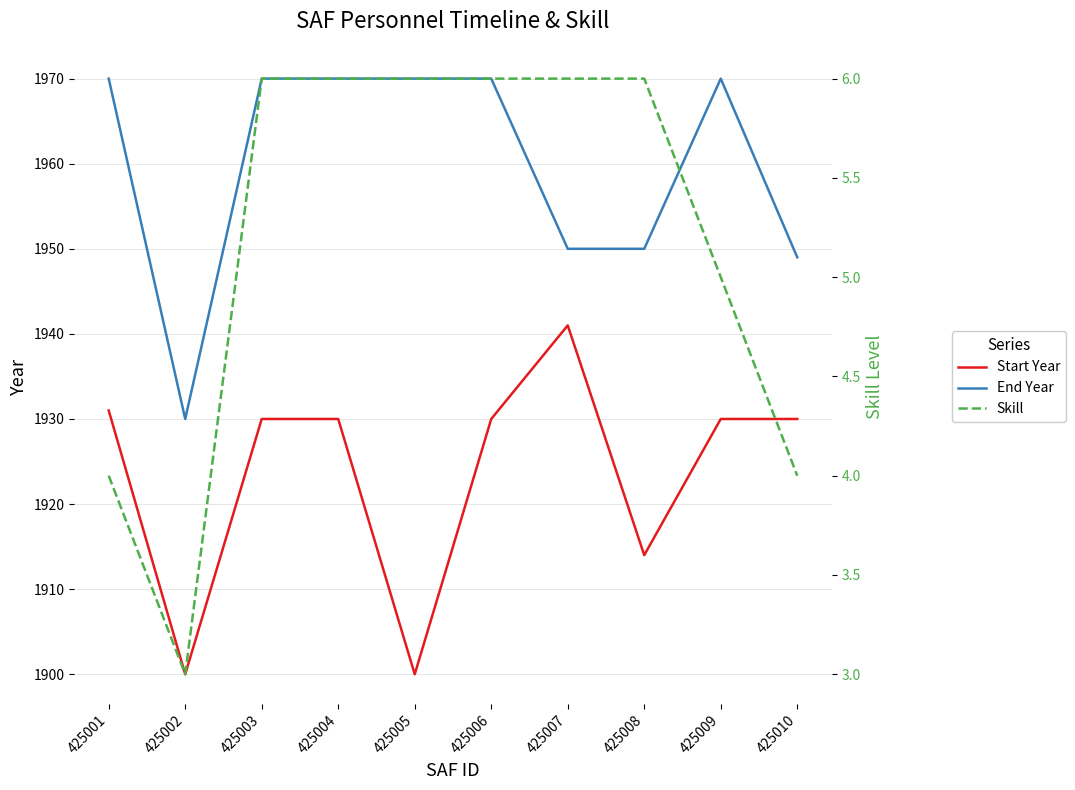

True or false: Start Year and End Year intersect in this chart.

False